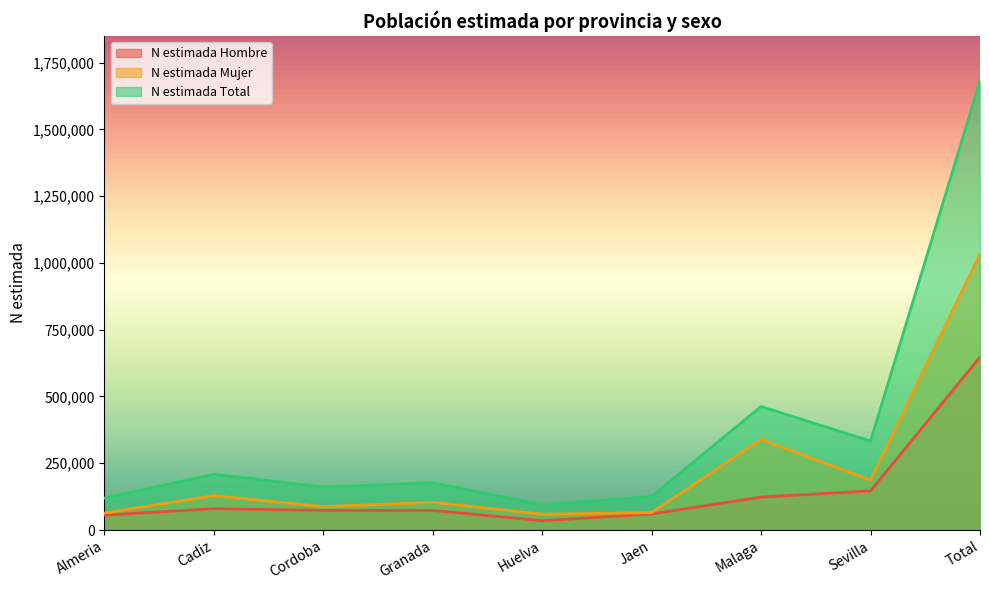

How many lines are shown in the chart?

3